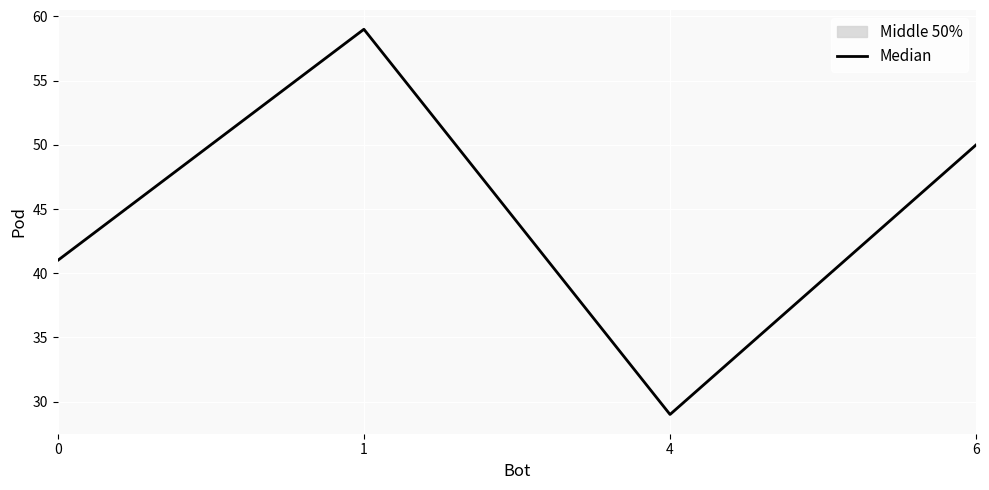

Where is the first local maximum?

1